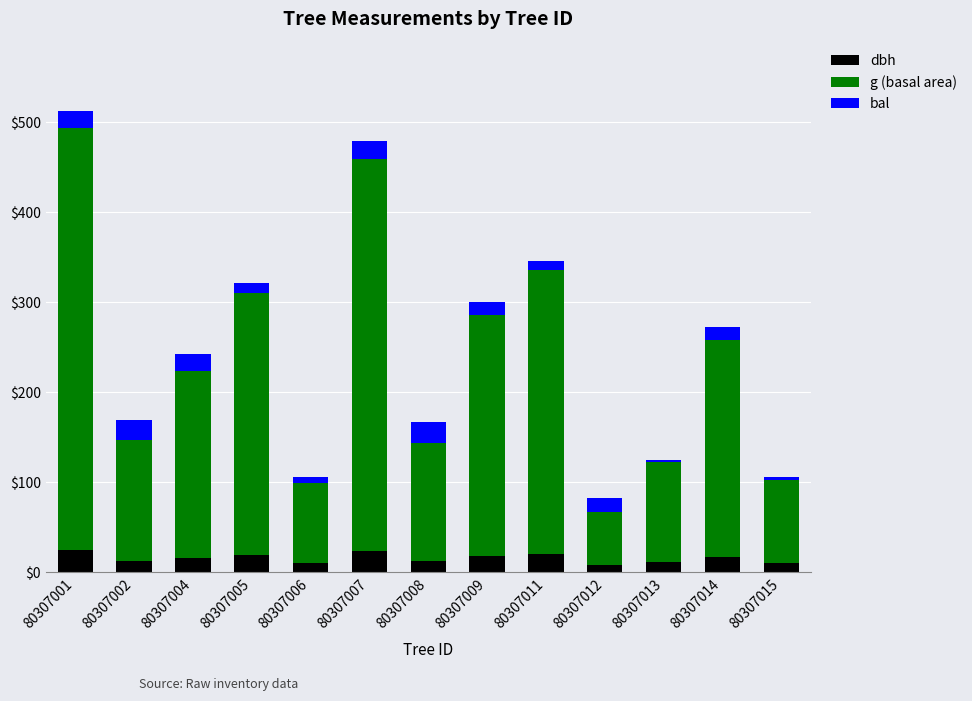

What is the total value across all series at 80307002?

169.8